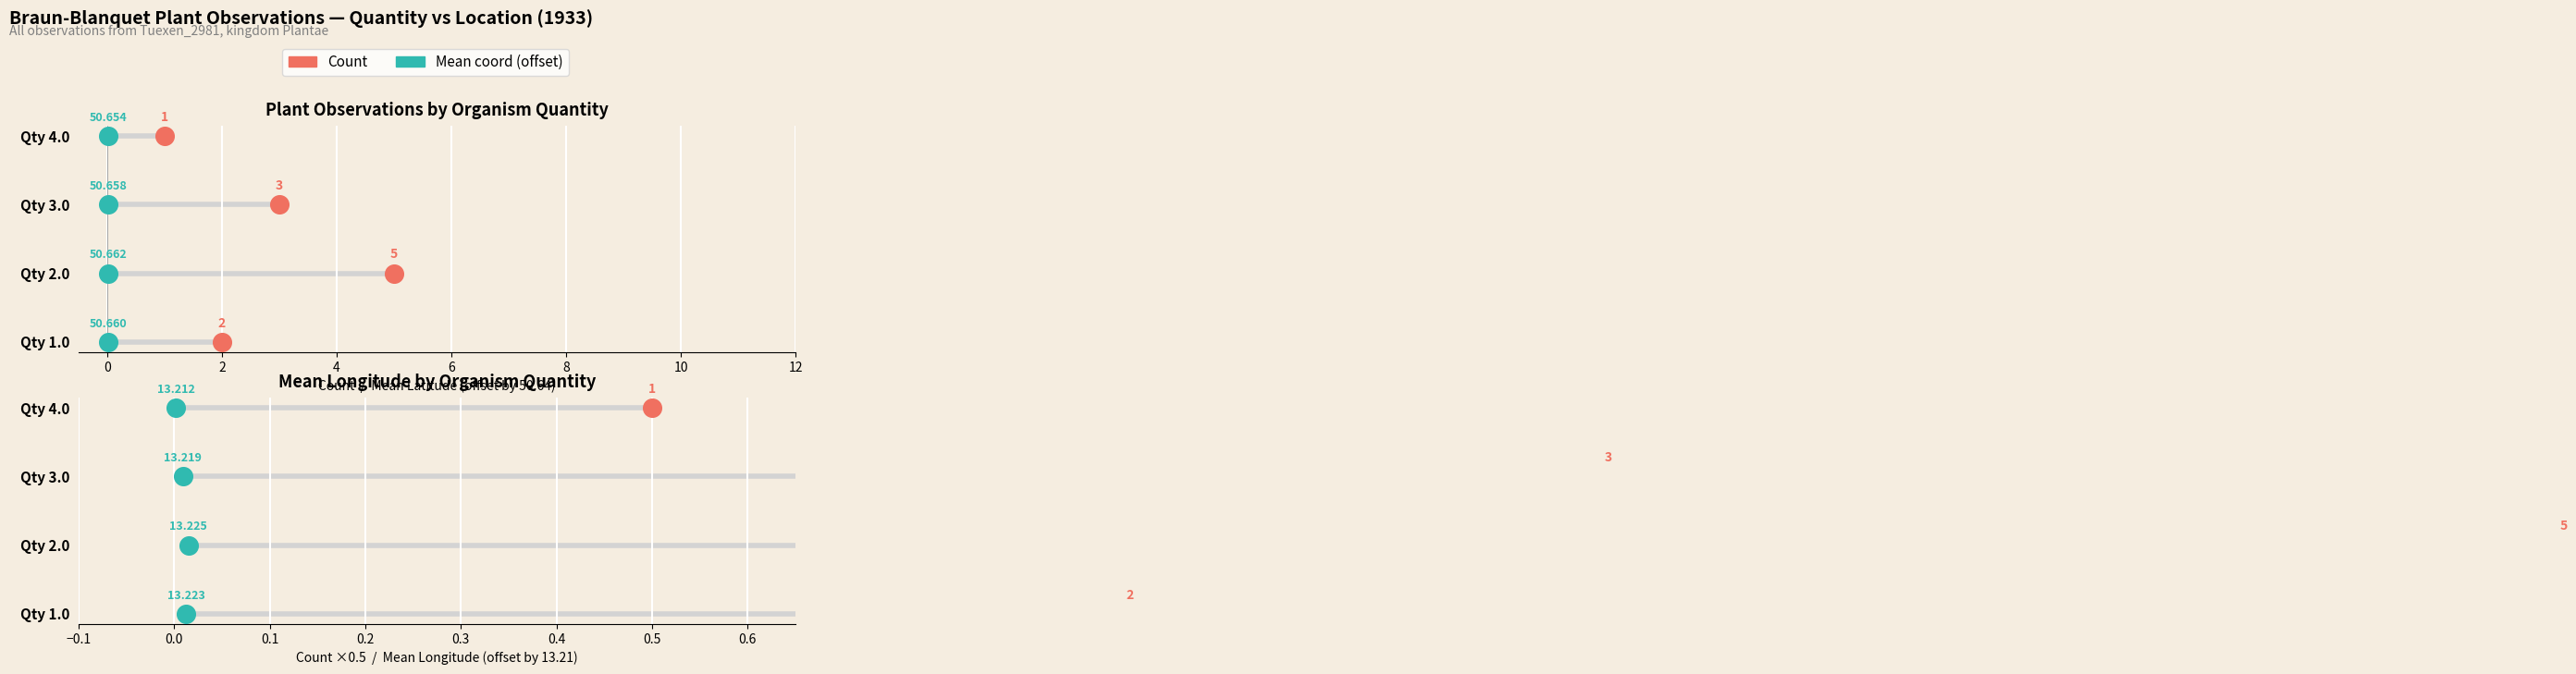

Which series has the largest total across all categories?

Count